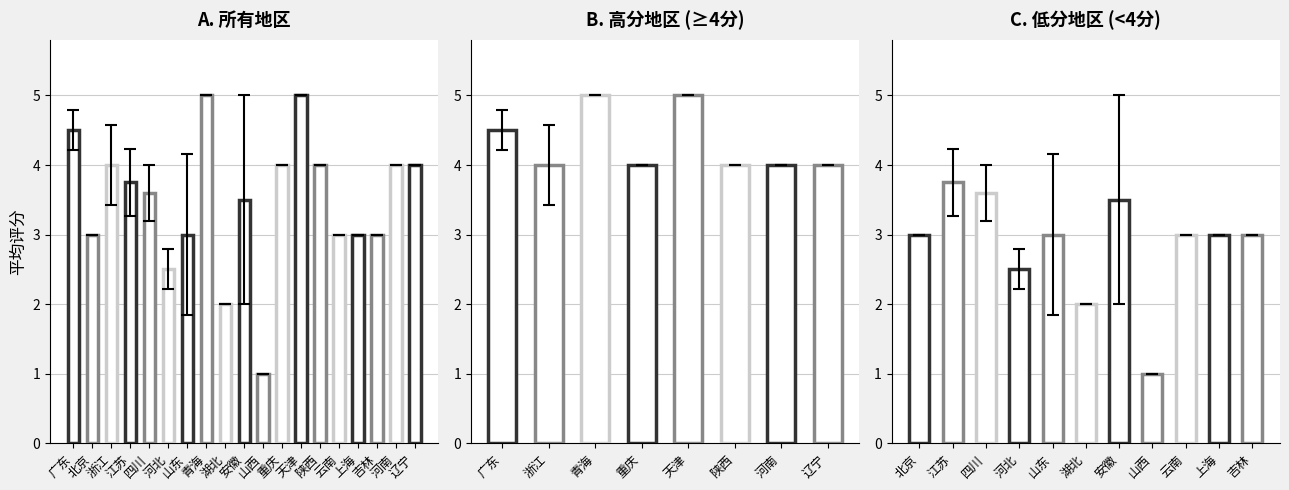

Which series has the widest spread of values?

平均评分